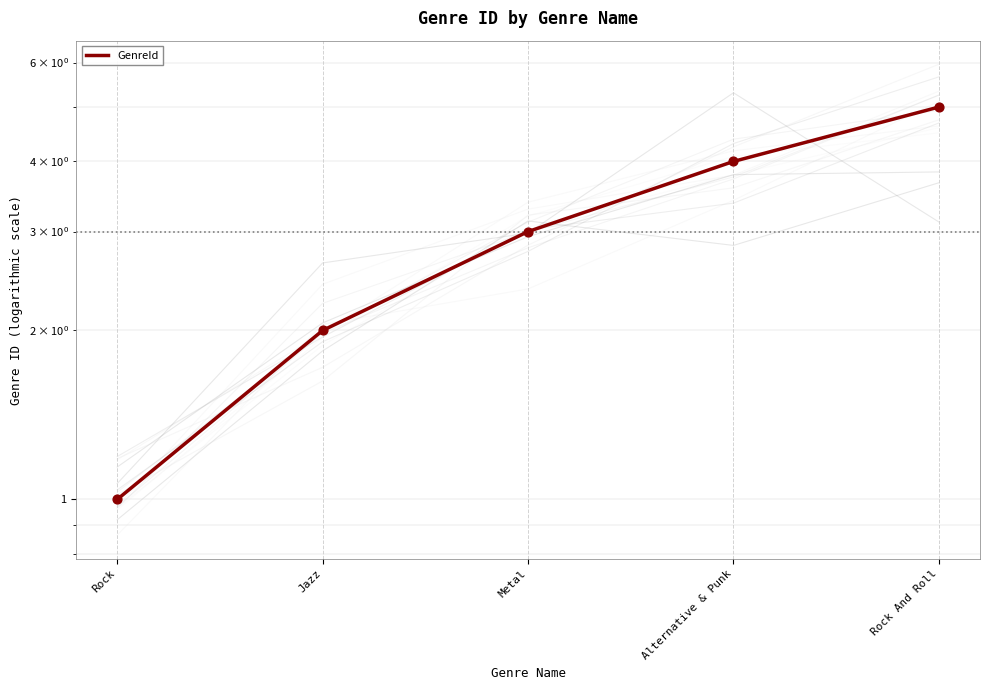

Which has a higher value, Rock And Roll or Alternative & Punk?

Rock And Roll